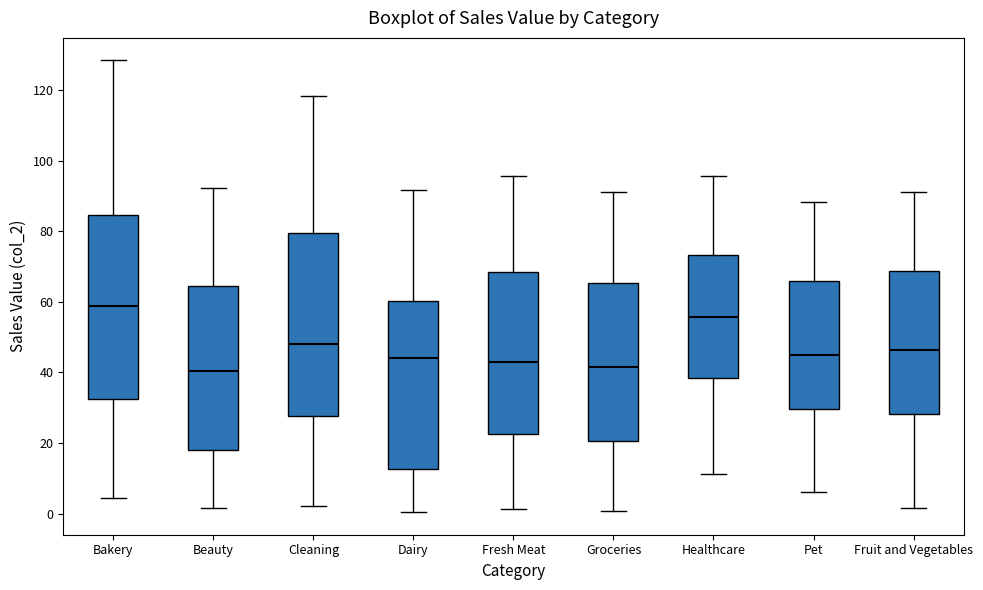

Reading left to right, read every box against the y-axis: the position of its median line, the range the box covers, and the ends of its whiskers. The values are not printed on the chart, so give them approximately, as read against the axis.

Bakery: median 58, box 32 to 84, whiskers 4 to 128
Beauty: median 40, box 18 to 64, whiskers 2 to 92
Cleaning: median 48, box 28 to 80, whiskers 2 to 118
Dairy: median 44, box 12 to 60, whiskers 0 to 92
Fresh Meat: median 42, box 22 to 68, whiskers 2 to 96
Groceries: median 42, box 20 to 66, whiskers 0 to 92
Healthcare: median 56, box 38 to 74, whiskers 12 to 96
Pet: median 44, box 30 to 66, whiskers 6 to 88
Fruit and Vegetables: median 46, box 28 to 68, whiskers 2 to 92